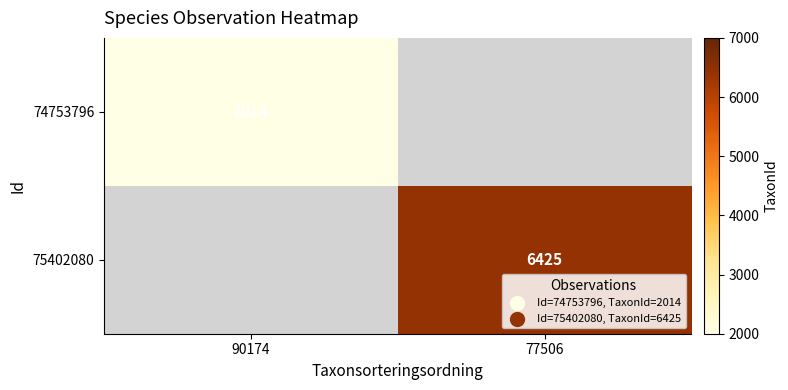

True or false: 74753796 has a value of 657 at 90174.

False